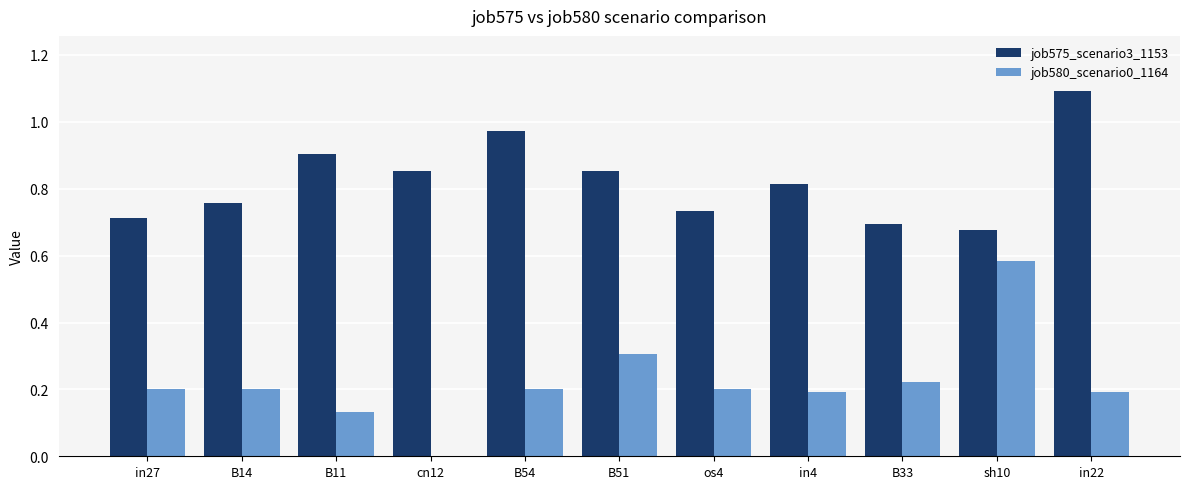

What is the greatest value displayed?

1.1